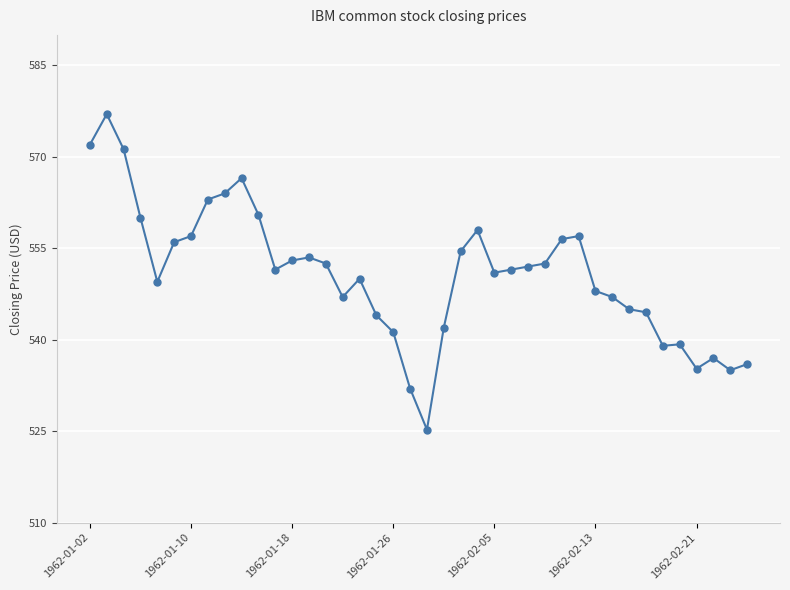

True or false: there are more than 1 points higher than both neighbors.

True